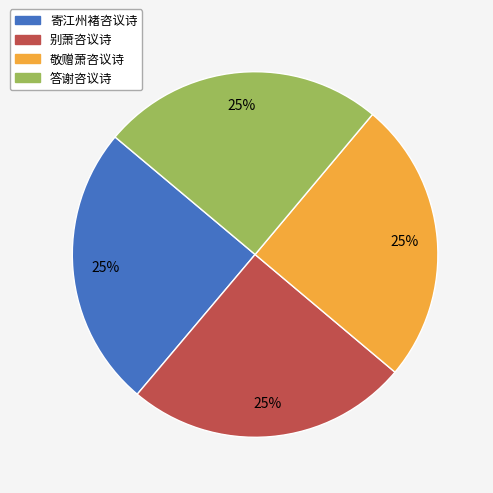

To the nearest percent, what is the combined percentage of 寄江州褚咨议诗 and 别萧咨议诗?

50%